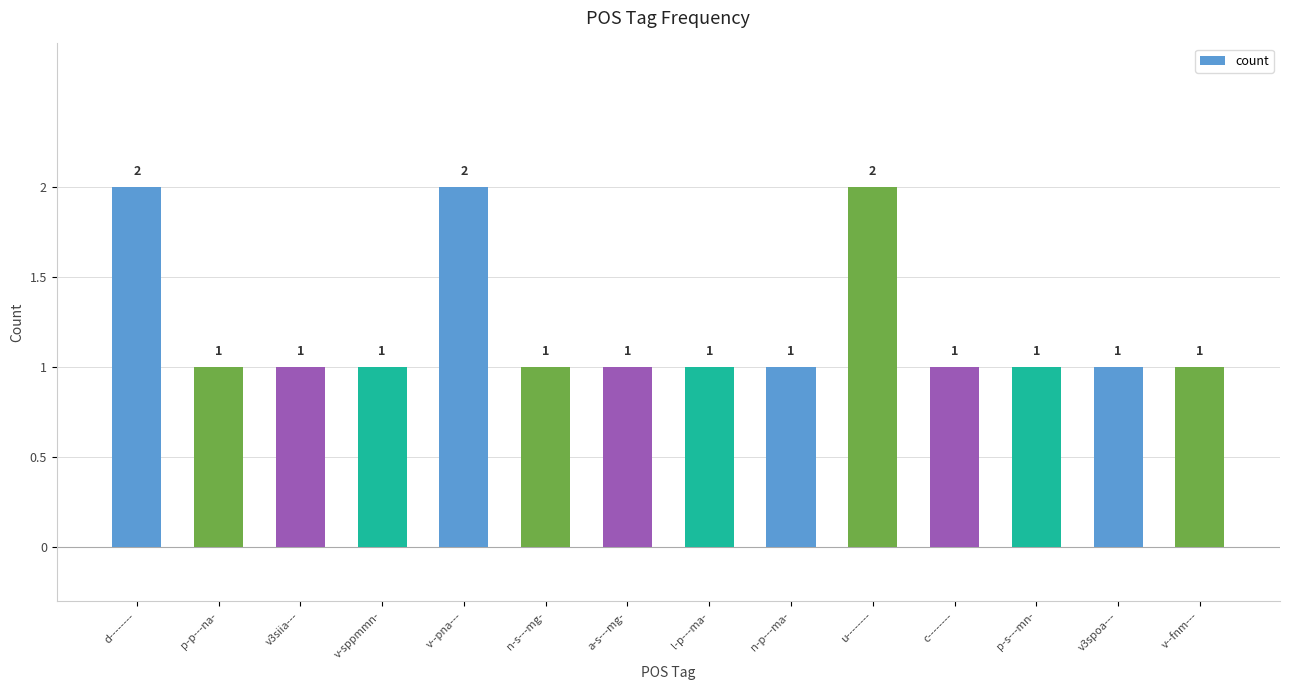

What is the sum of the values at u-------- and v--fnm---?

3